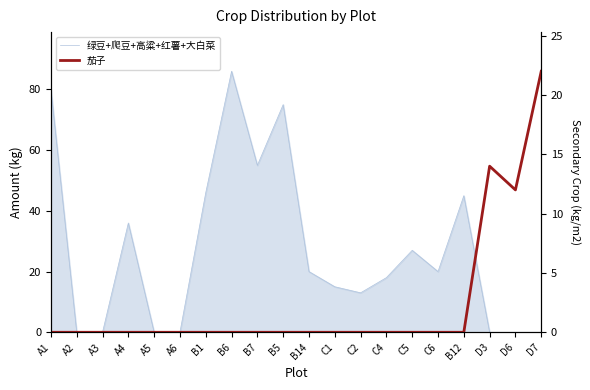

How many interior local valleys does the 茄子 series have?

1